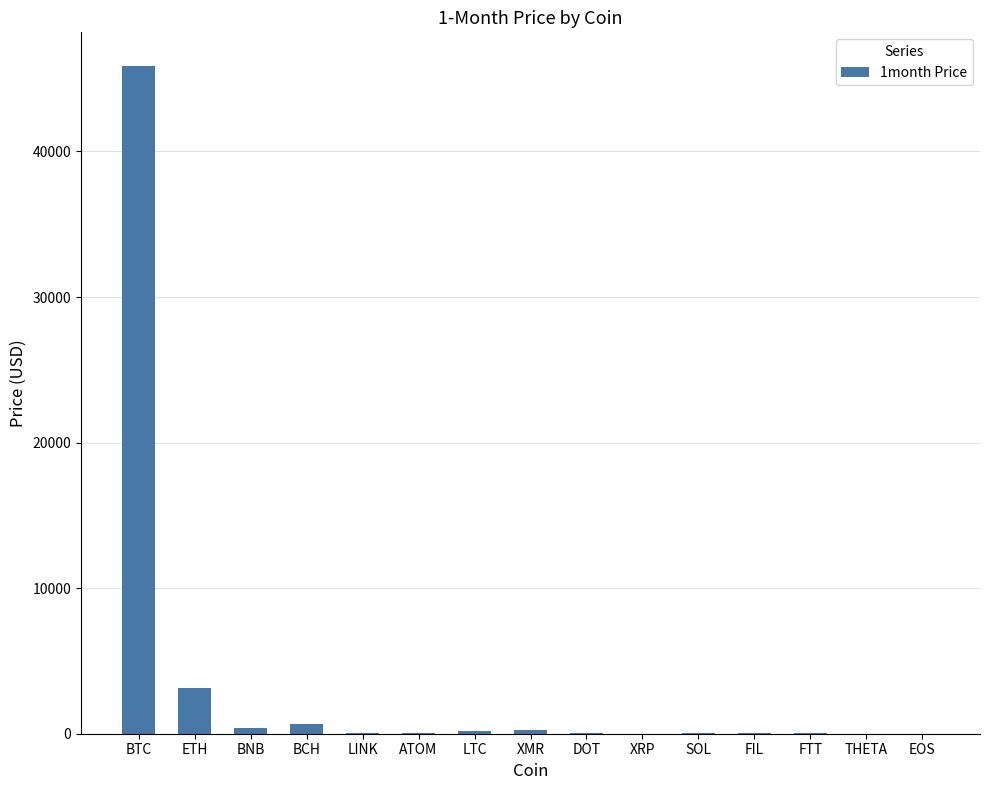

What is the greatest value displayed?

45888.9